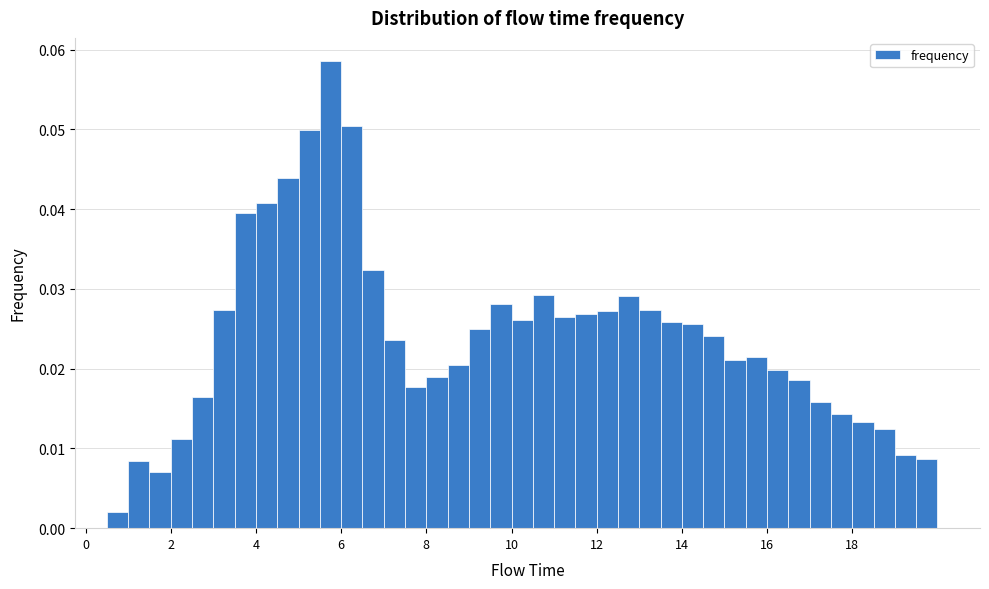

Read against the x-axis, roughly where is the centre of the tallest bar?

5.8